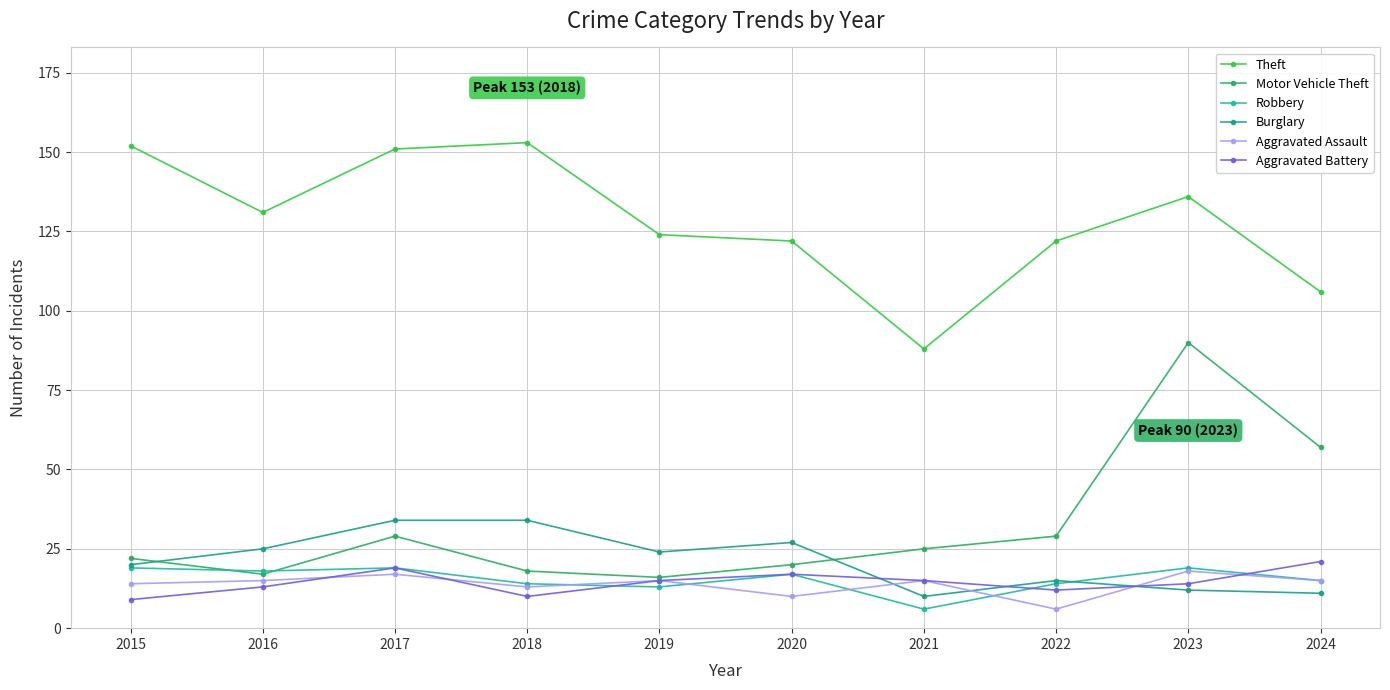

After their last crossing, which series has the higher values: Aggravated Assault or Aggravated Battery?

Aggravated Battery